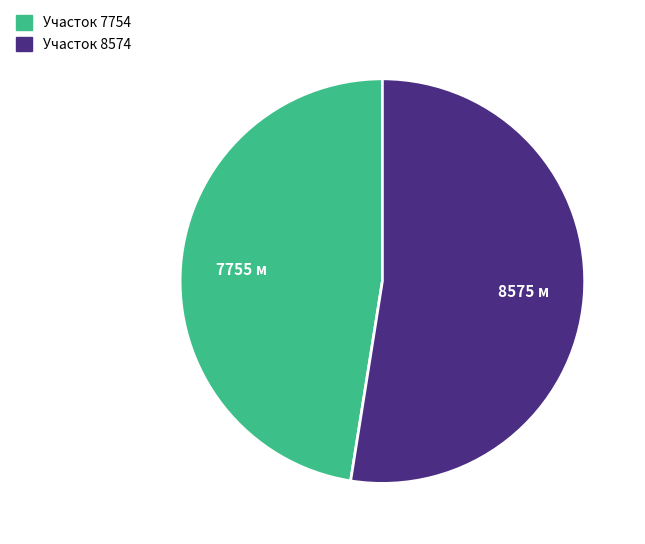

Rank the categories by value from lowest to highest.

Участок 7754, Участок 8574